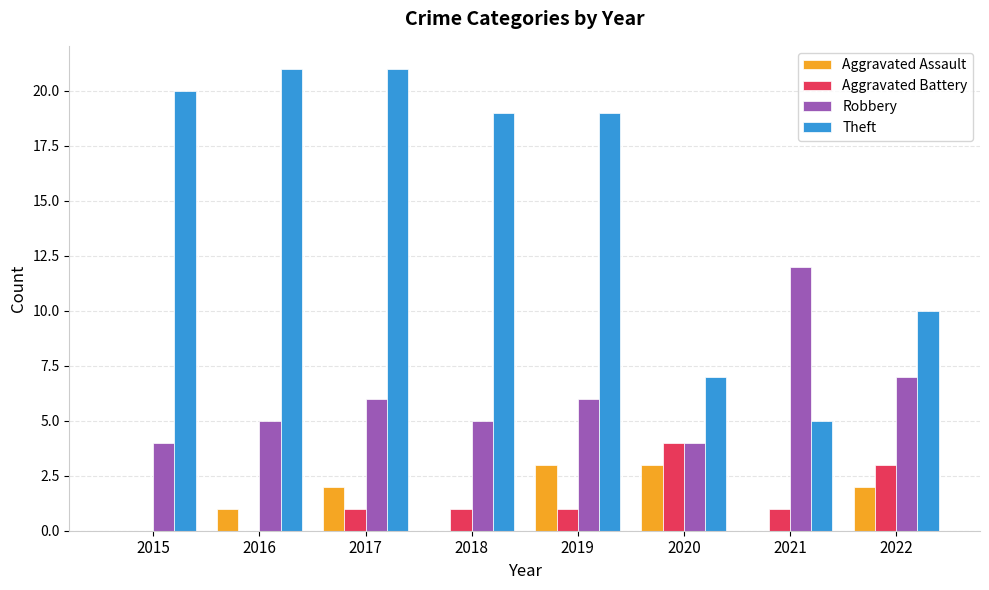

Reading left to right, transcribe all the data shown in this chart.

Aggravated Assault: 0	1	2	0	3	3	0	2
Aggravated Battery: 0	0	1	1	1	4	1	3
Robbery: 4	5	6	5	6	4	12	7
Theft: 20	21	21	19	19	7	5	10